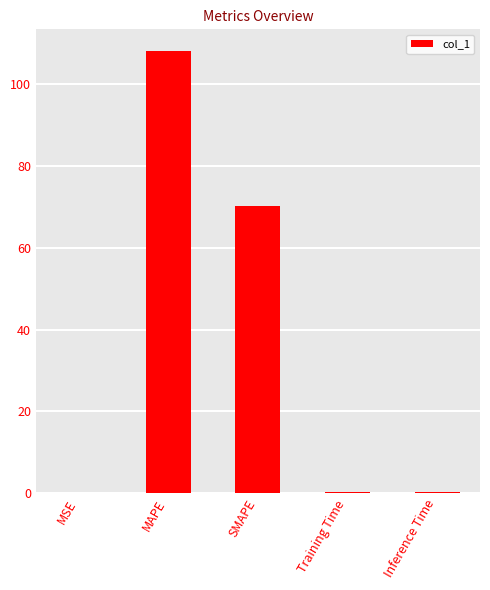

True or false: the data shows 109.3 at SMAPE.

False